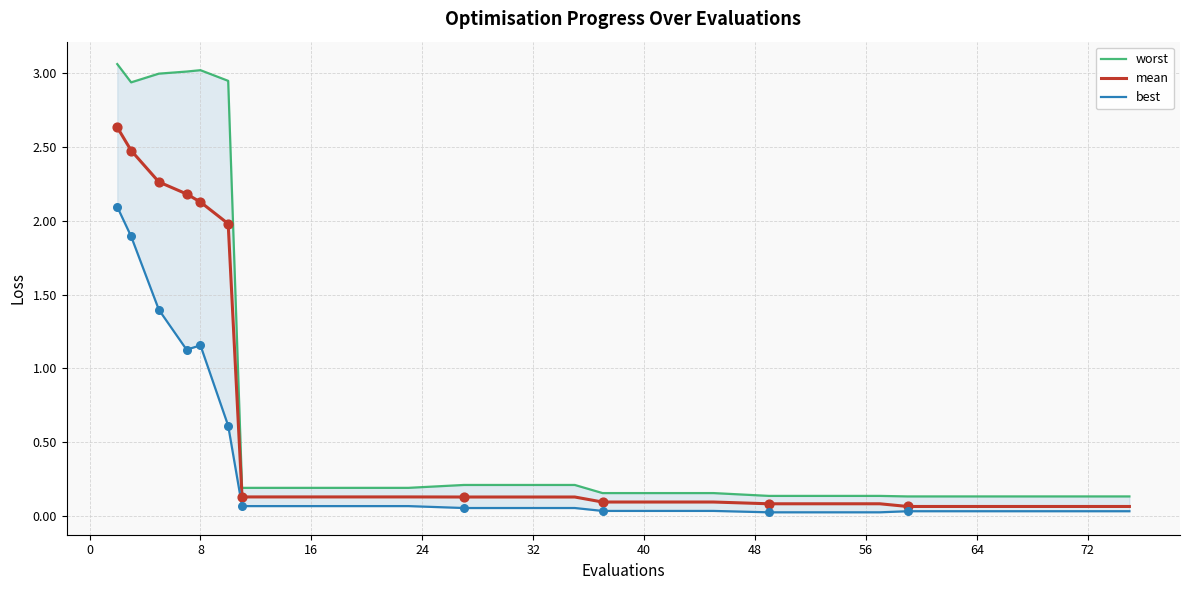

What are all the series names shown in the legend?

worst, mean, best